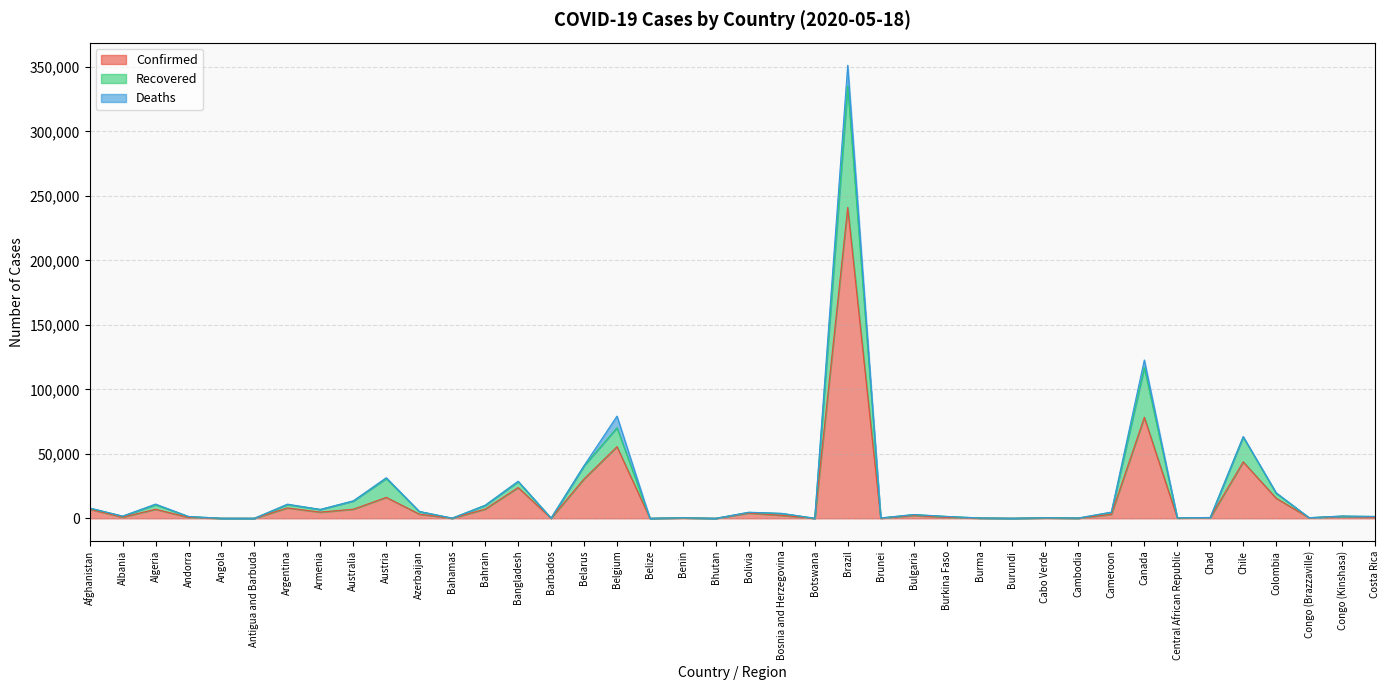

Where is Confirmed nearest to the value 120549?

Canada